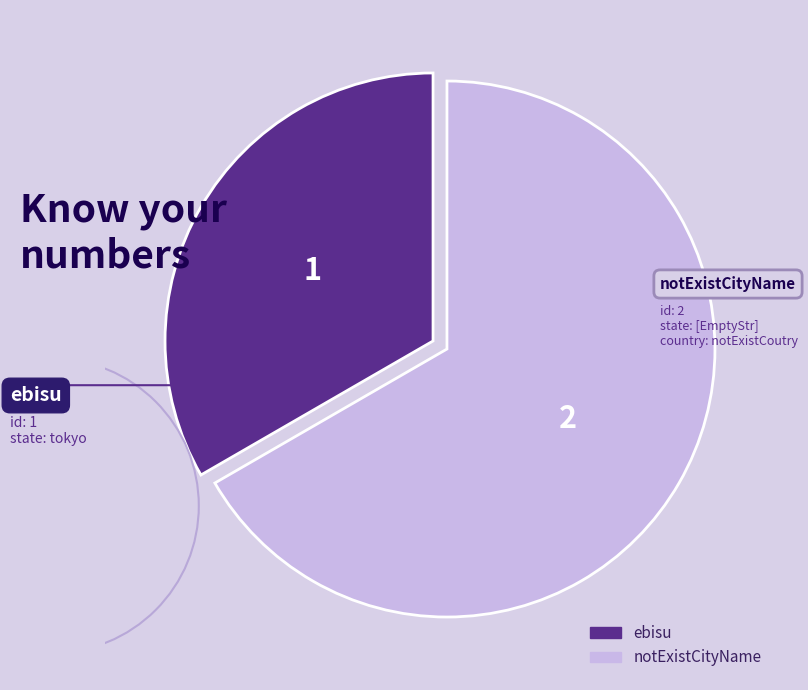

True or false: ebisu accounts for 33% of the total.

True